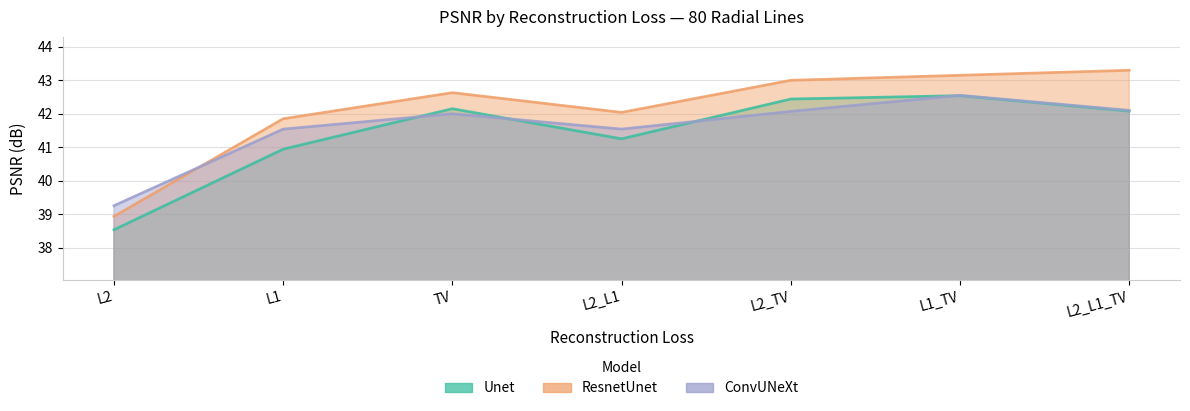

What is the value of the ConvUNeXt_psnr point at the 4th from the left?

41.5